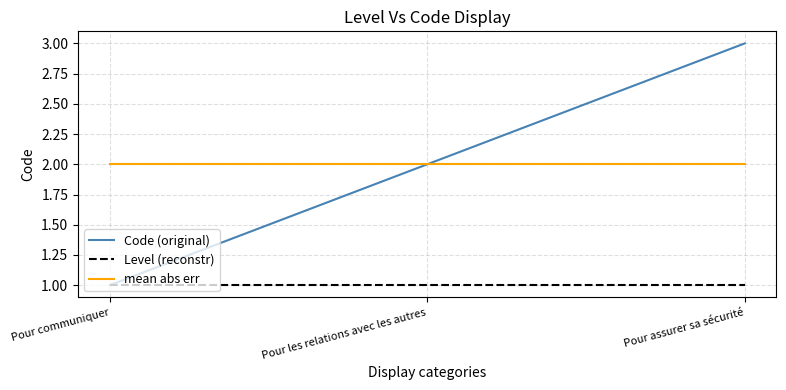

What is the average value of the mean abs err series?

2